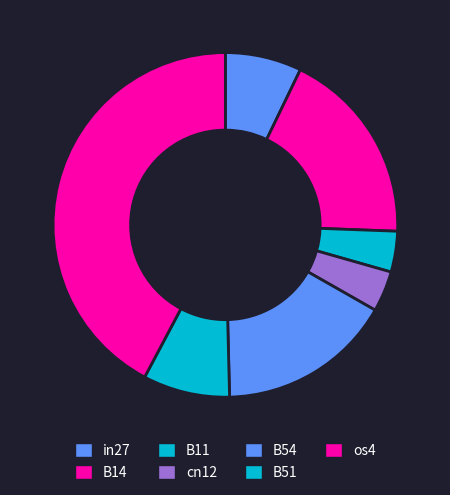

To the nearest percent, what portion does B54 represent?

16%